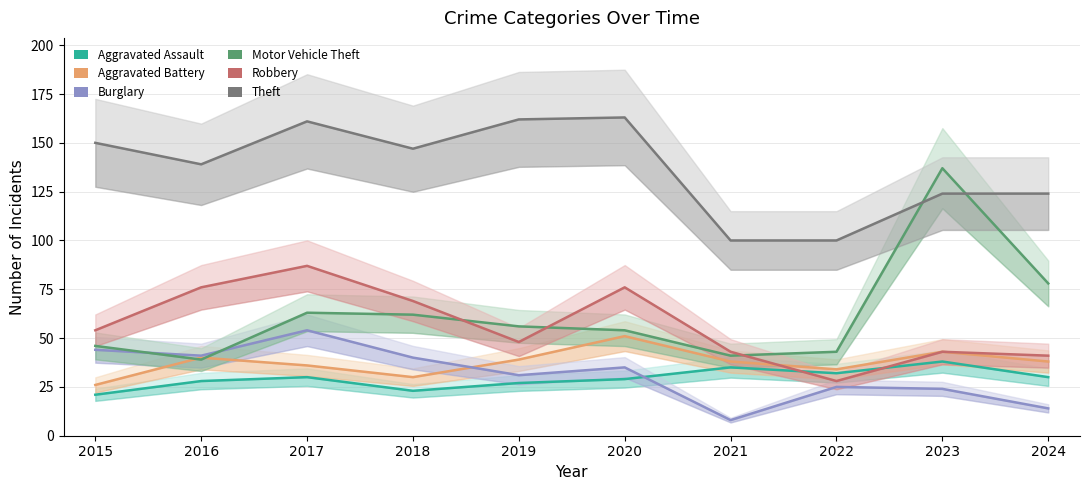

What is the lowest value of the Motor Vehicle Theft series?

39